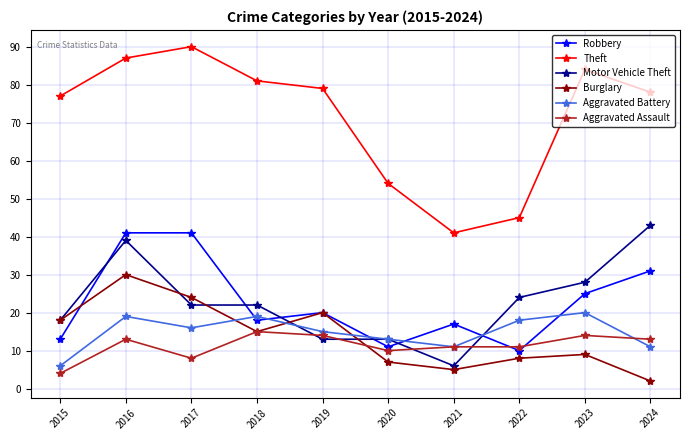

What is the maximum value shown in the chart?

90